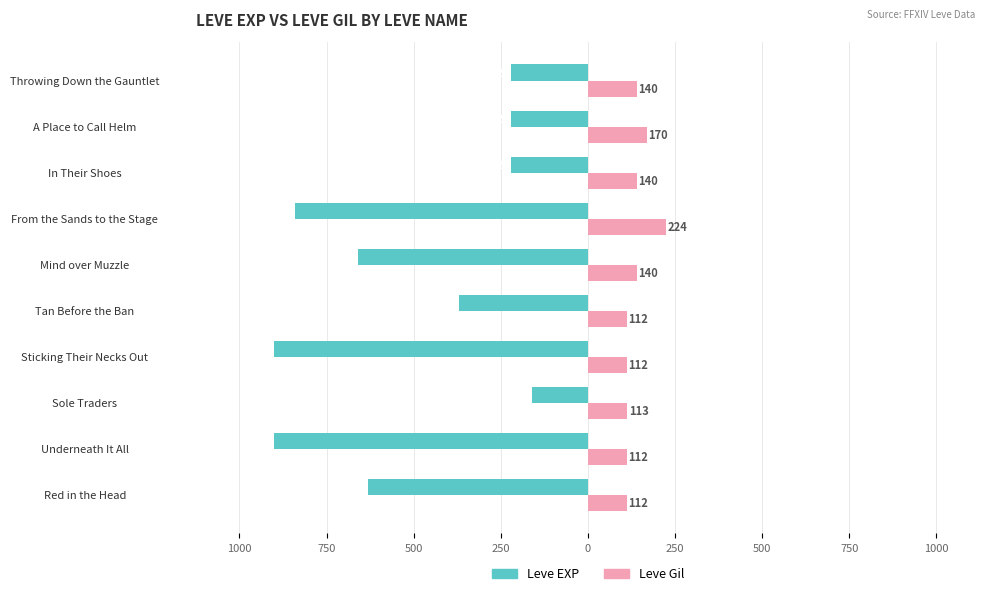

What are all the series names shown in the legend?

Leve EXP, Leve Gil